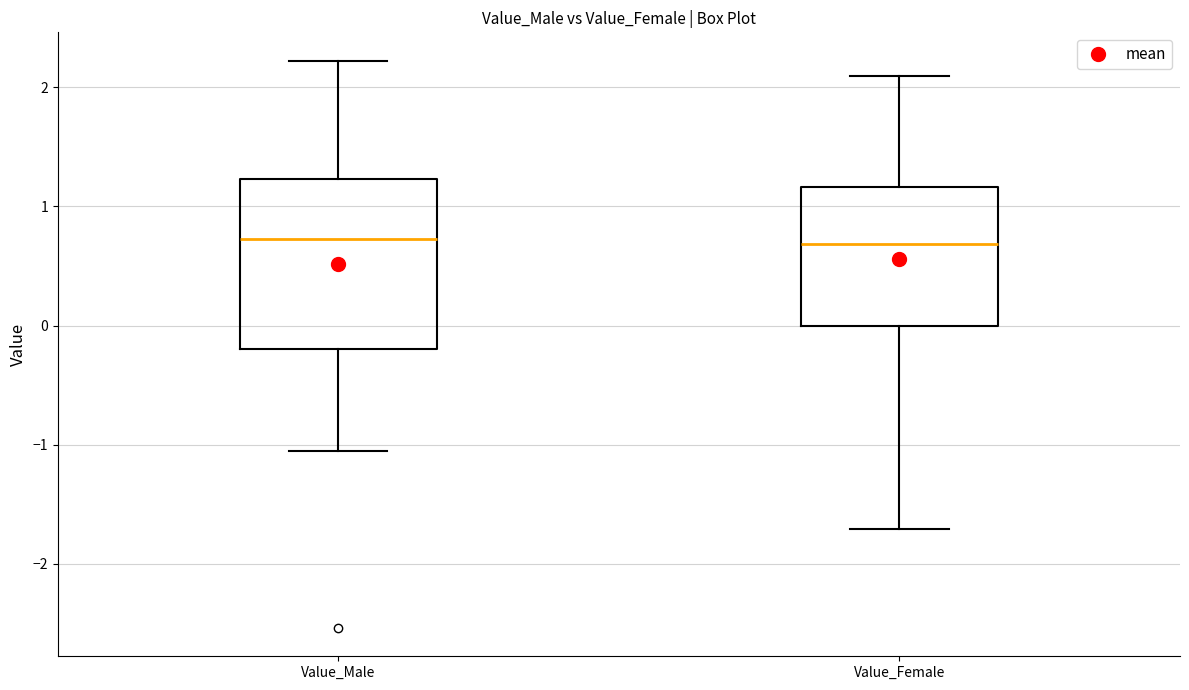

Where does the lower whisker of the box for Value_Female end on the y-axis? The values are not printed on the chart, so give them approximately, as read against the axis.

-1.7